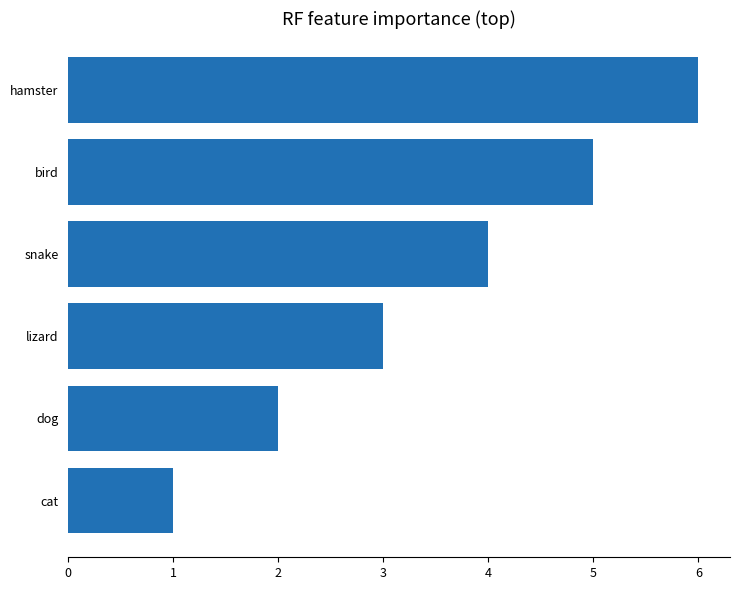

What is the minimum value shown in the chart?

1